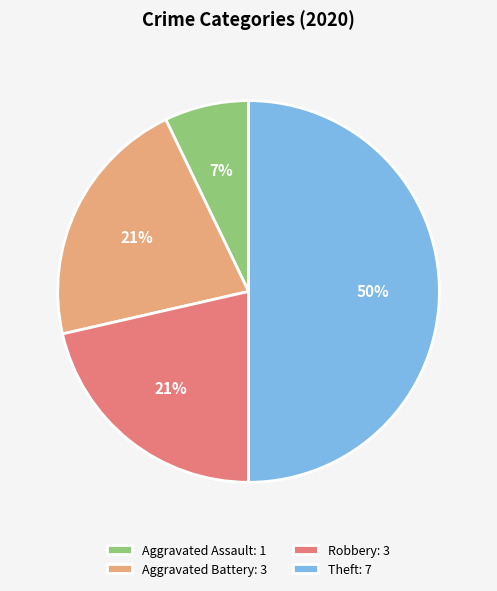

How many segments does this pie chart have?

4